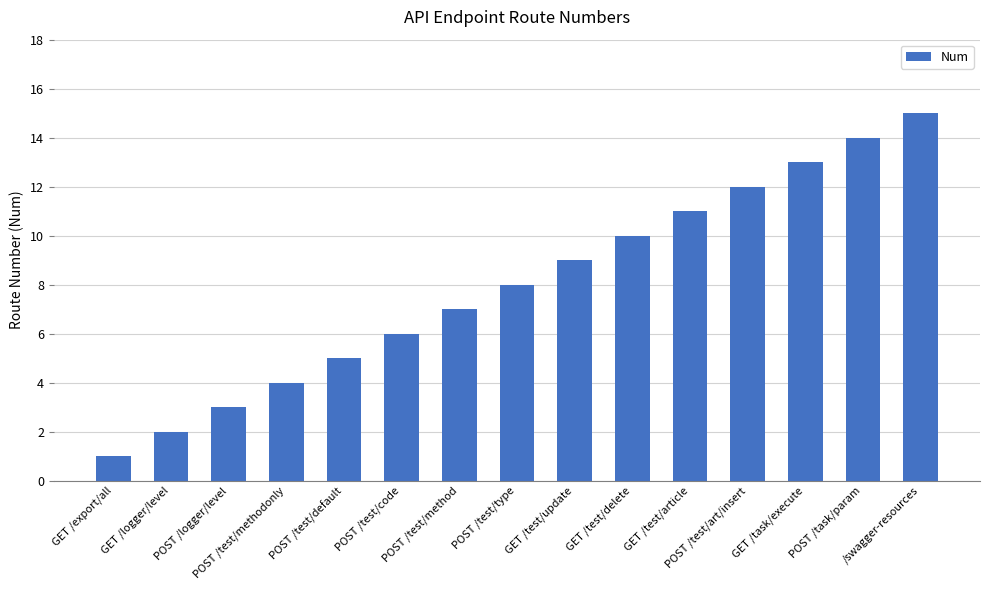

Reading left to right, transcribe all the data shown in this chart.

1	2	3	4	5	6	7	8	9	10	11	12	13	14	15